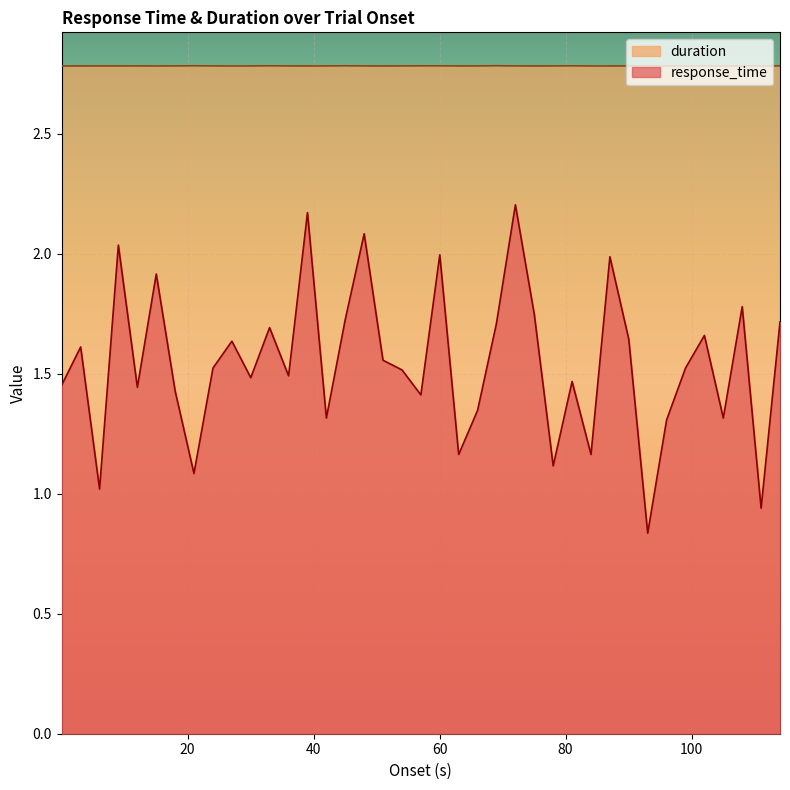

What is the greatest value displayed?

2.8